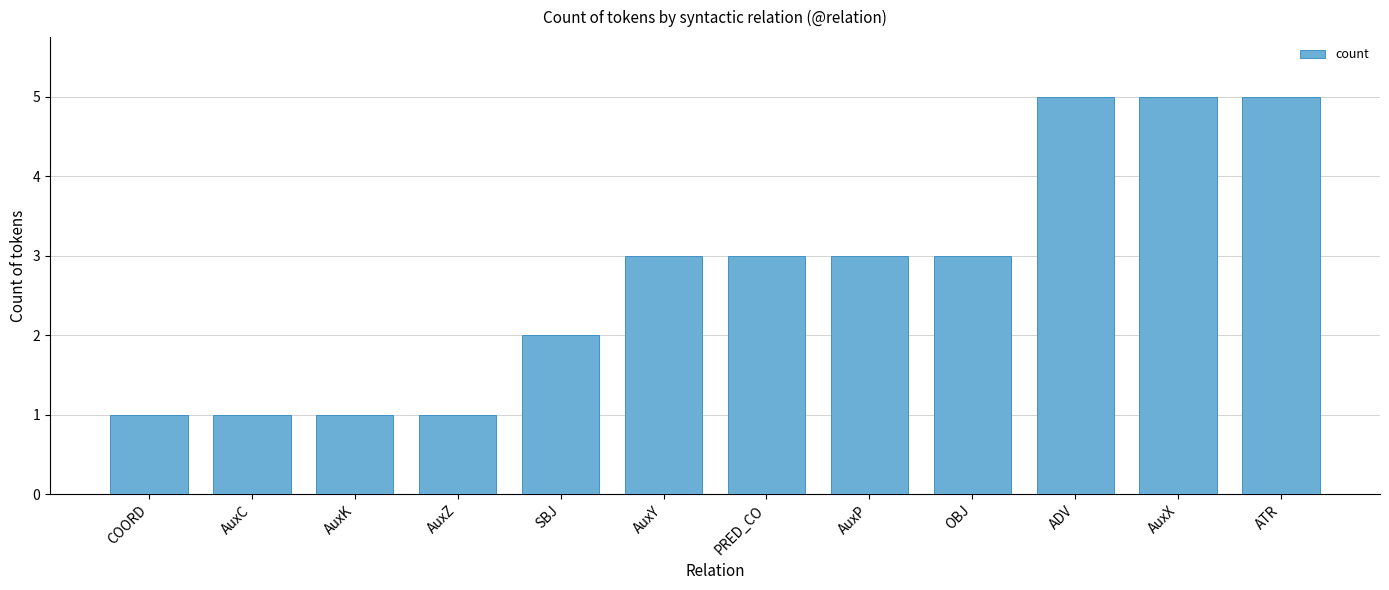

What is the difference between the maximum and minimum values?

4